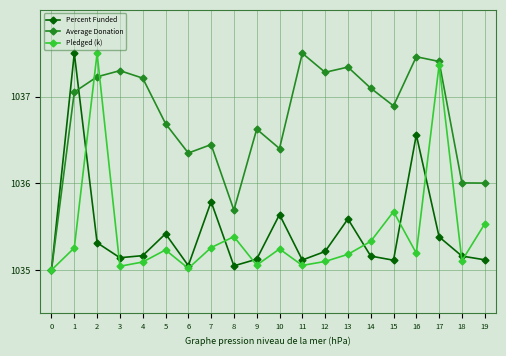

How many lines are shown in the chart?

3